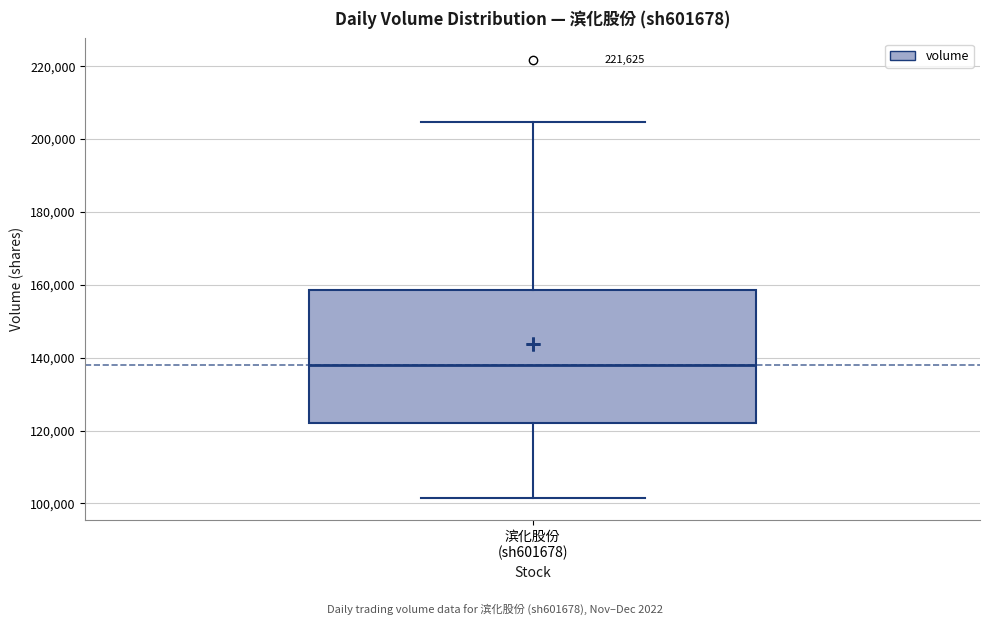

Transcribe this box plot: give where the median line is, the range the box spans, and where the two whiskers end, as read against the y-axis. The values are not printed on the chart, so give them approximately, as read against the axis.

median 138000, box 122000 to 158000, whiskers 102000 to 204000